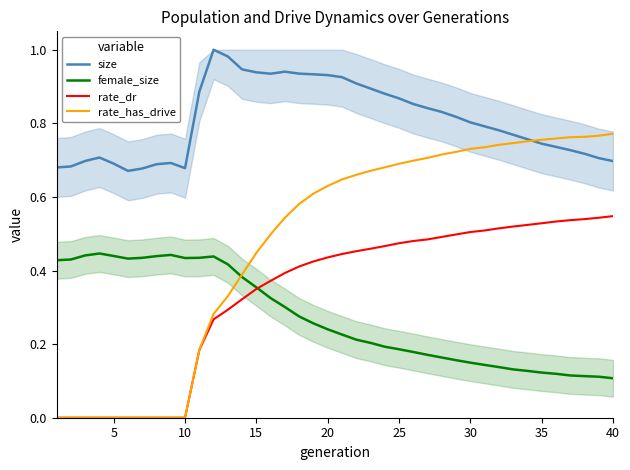

True or false: size and female_size cross at least once.

False